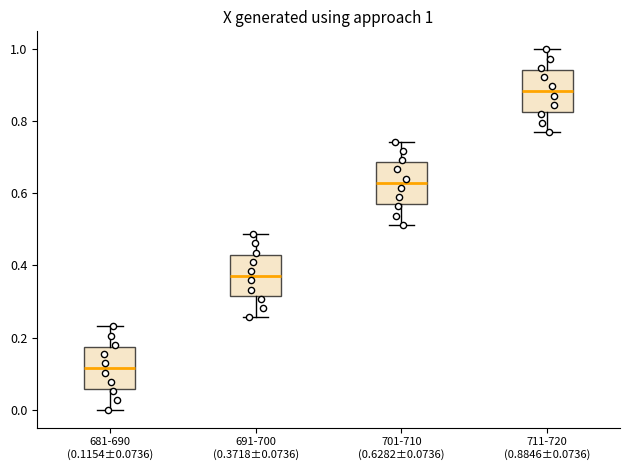

Which box has the lowest median line?

681-690 (0.1154±0.0736)